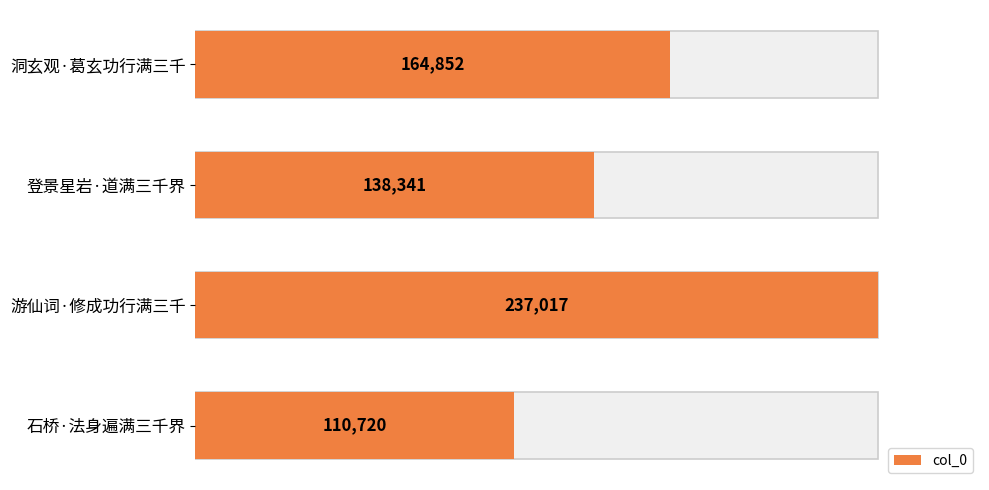

How many bars are there in total?

4